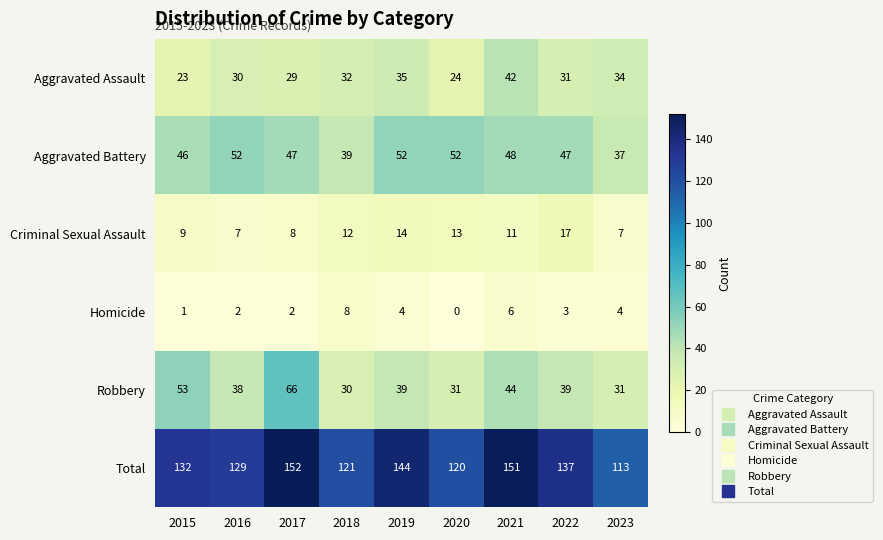

What is the total value across all series at 2020?

240